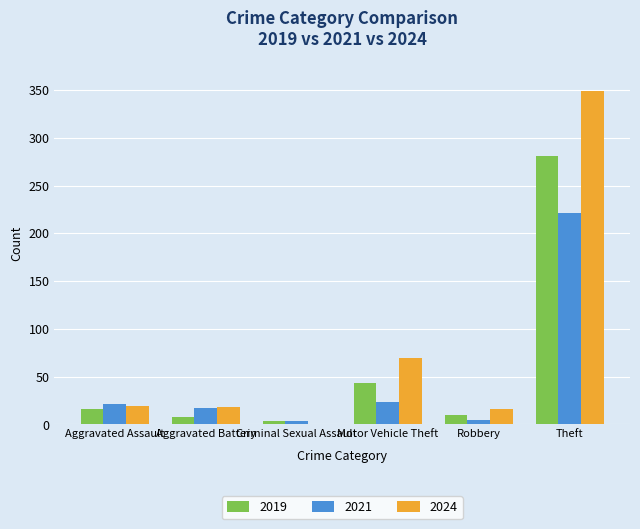

How many groups of bars are there?

6